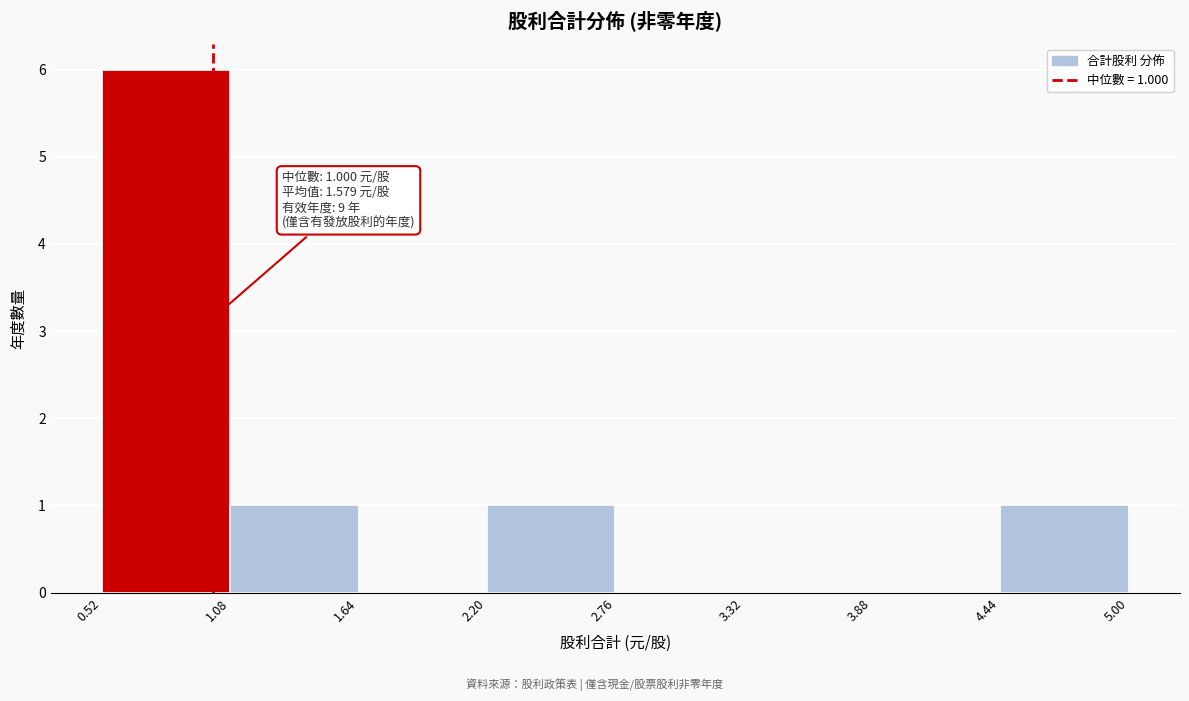

Over which range of the x-axis is the bar tallest?

0.52 to 1.08